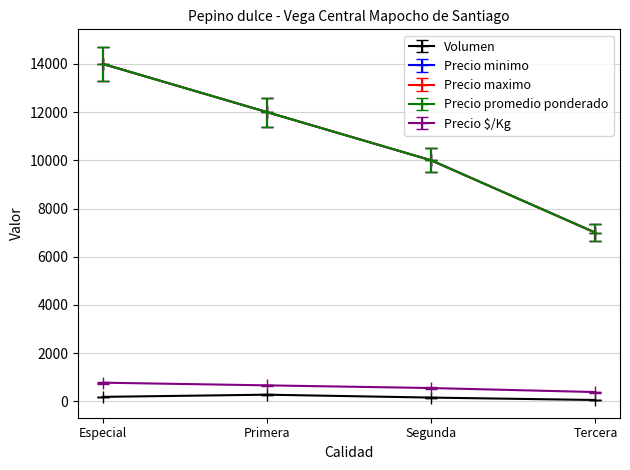

List the series in order of their peak value, highest first.

Precio promedio ponderado, Precio minimo, Precio maximo, Precio $/Kg, Volumen